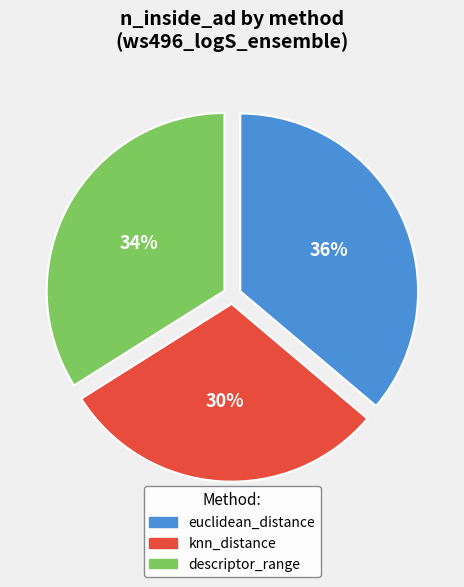

To the nearest percent, what percentage of the pie is euclidean_distance?

36%